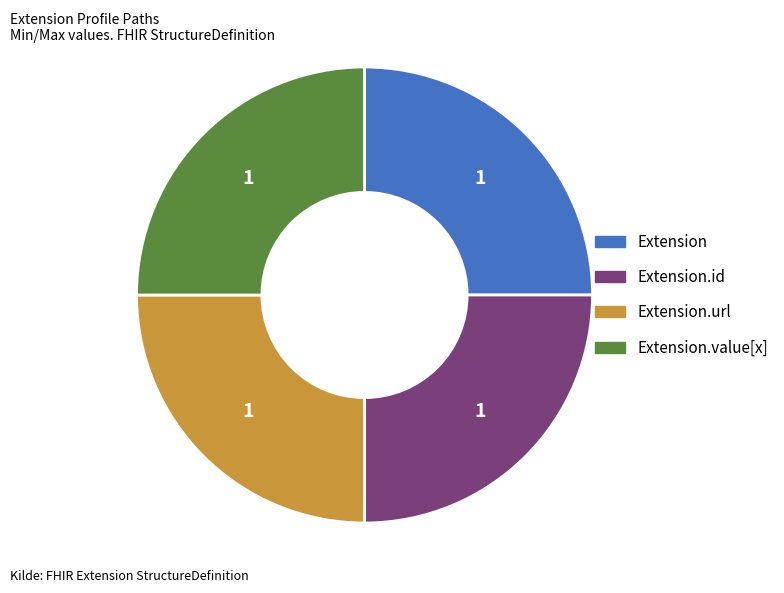

Is there a majority slice in this chart?

No